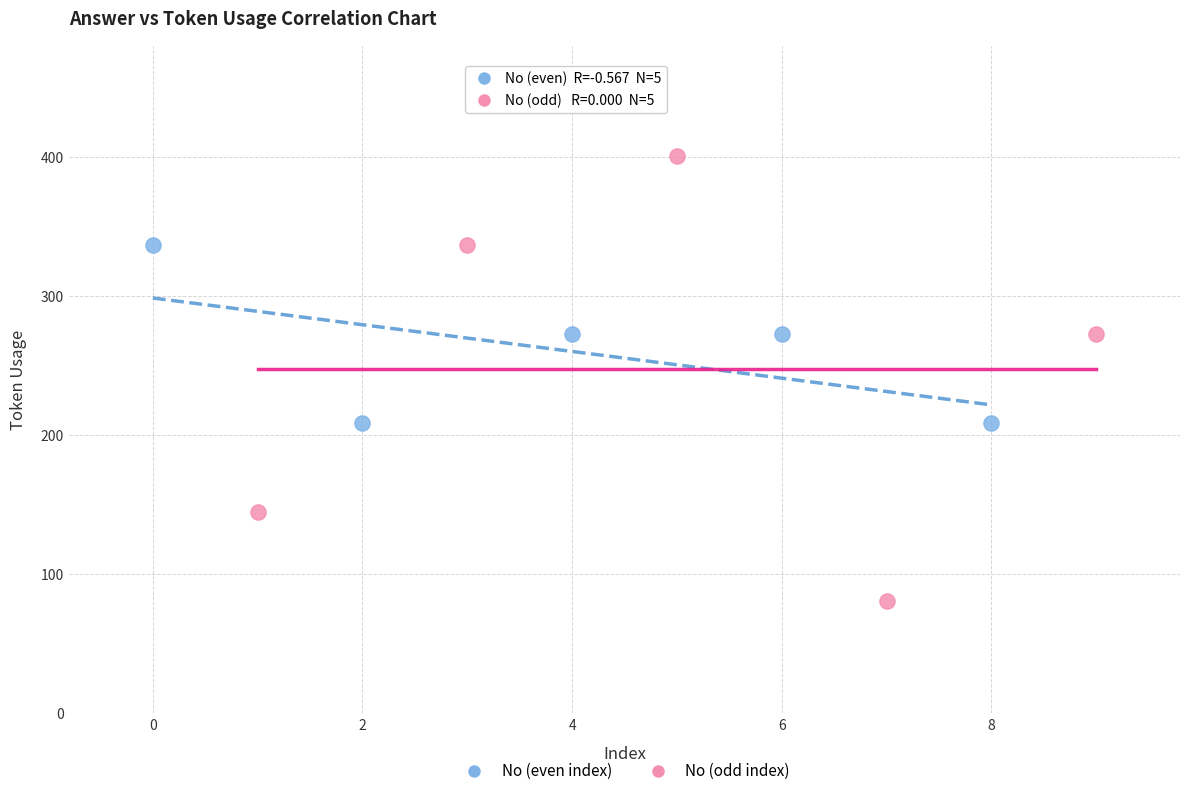

Which series contains the highest Y value?

No (odd index)